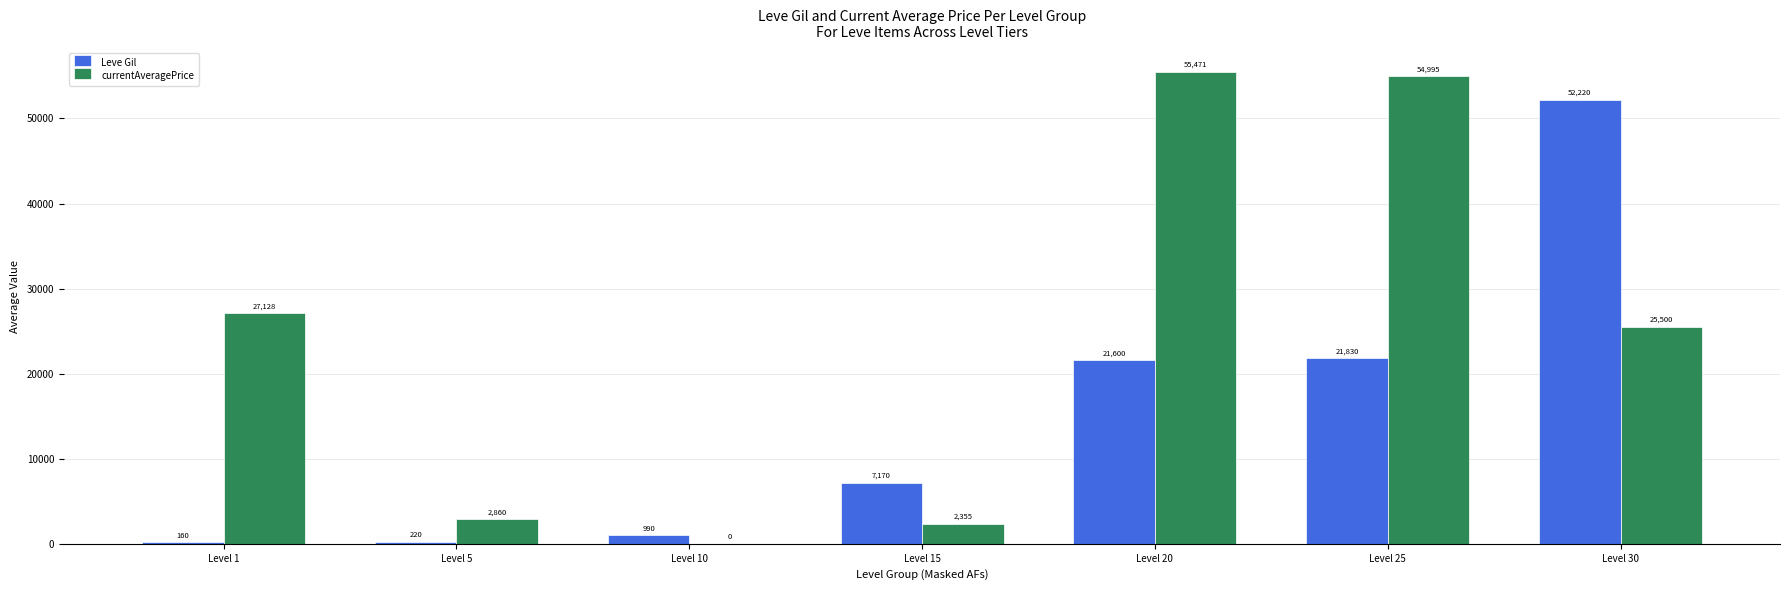

What is the total value across all series at Level 15?

9525